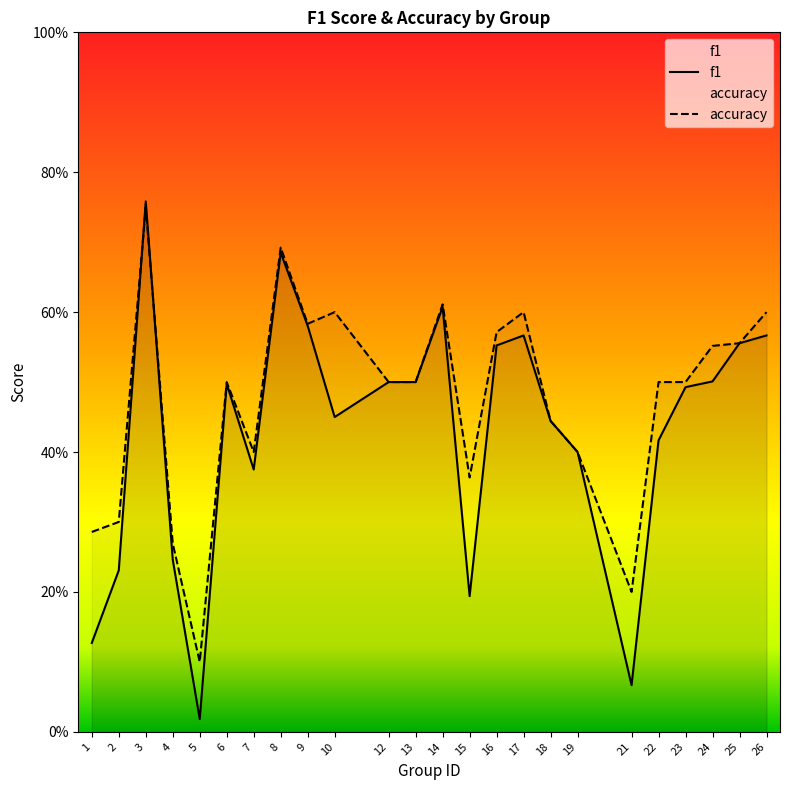

Which label corresponds to the smallest value in the chart?

5